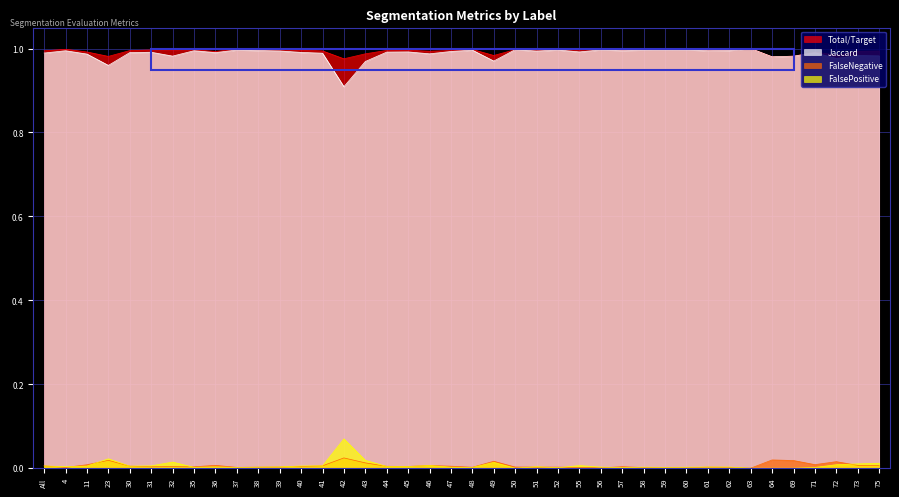

Which series has the widest spread of values?

Jaccard